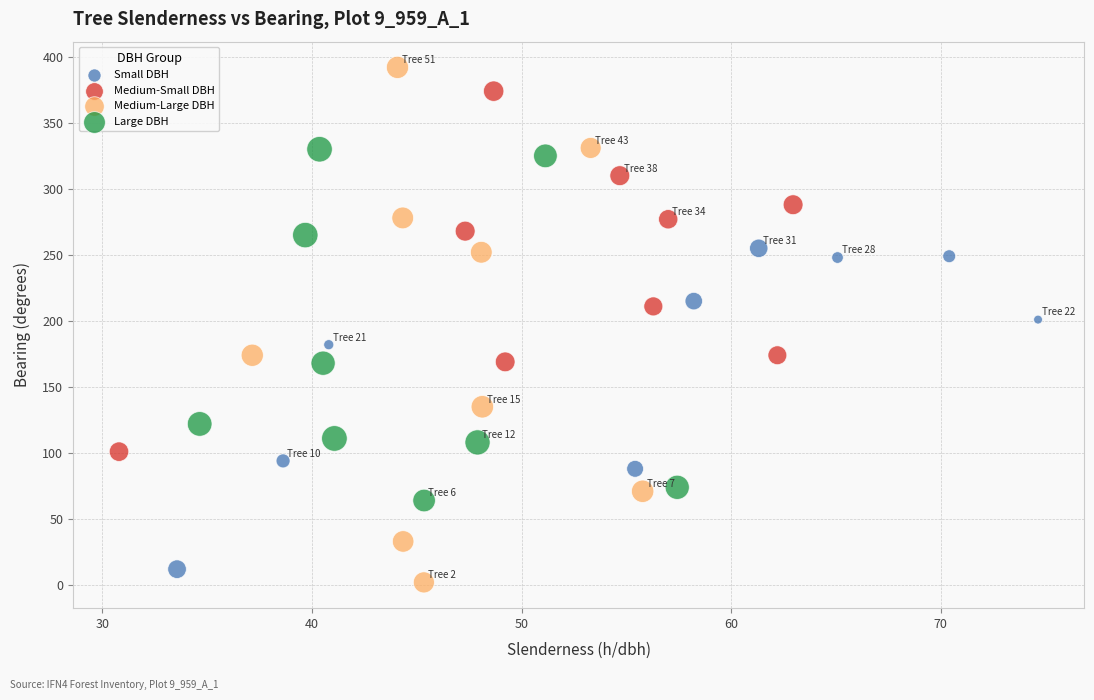

Which series has the largest Y range (max minus min)?

Medium-Large DBH